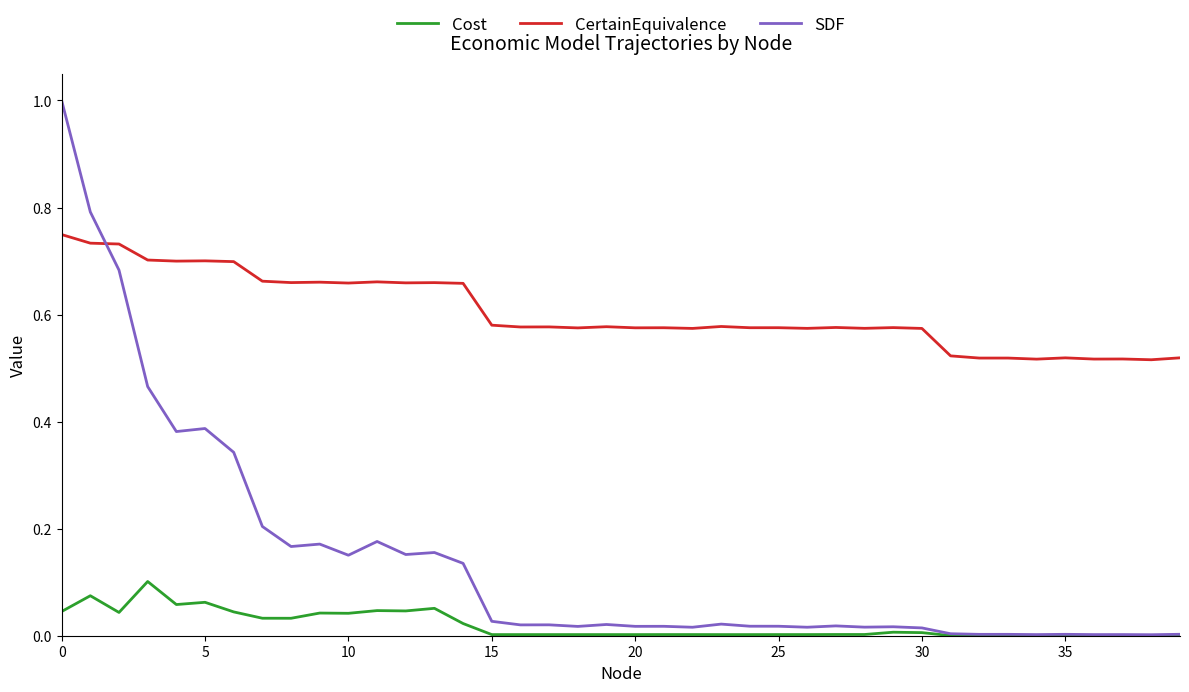

Which series has the largest total across all categories?

CertainEquivalence